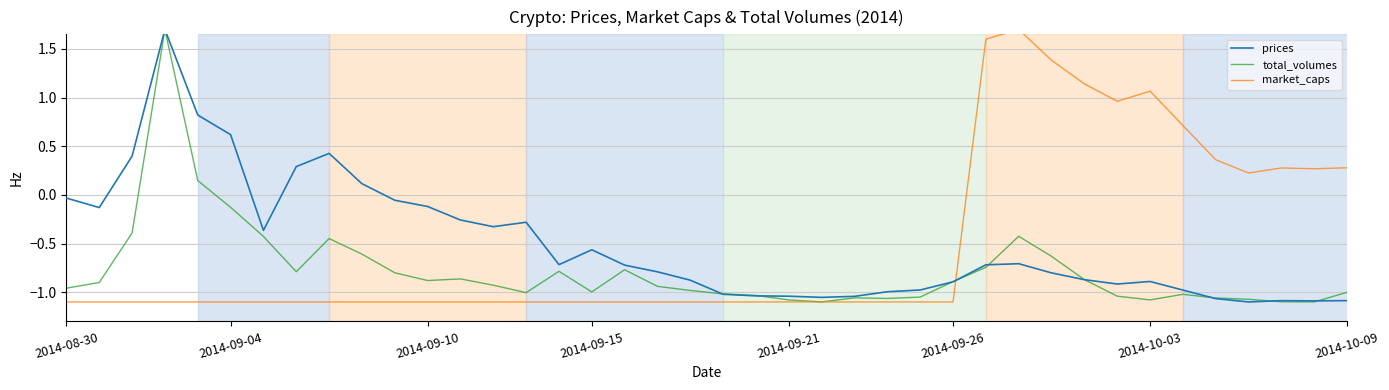

What are all the series names shown in the legend?

prices, total_volumes, market_caps